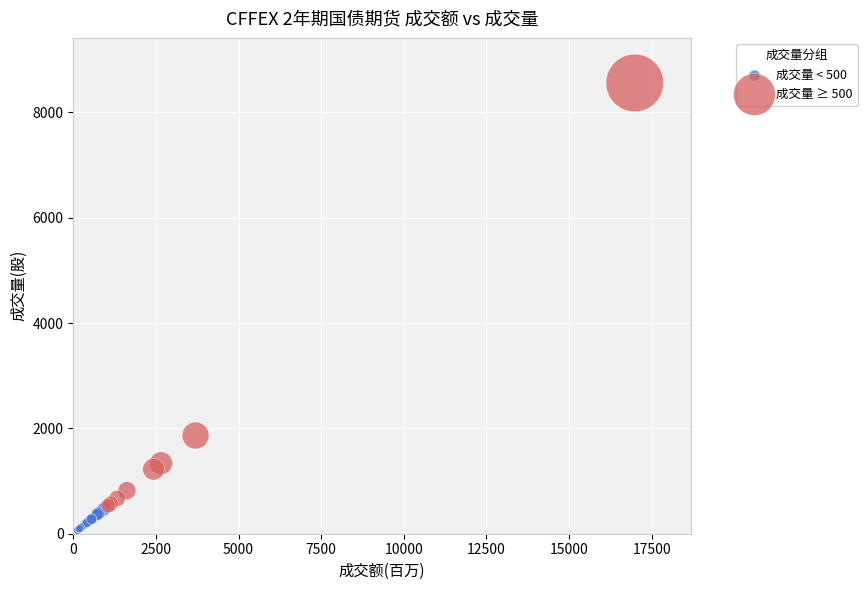

Which series has the largest Y range (max minus min)?

成交量 ≥ 500